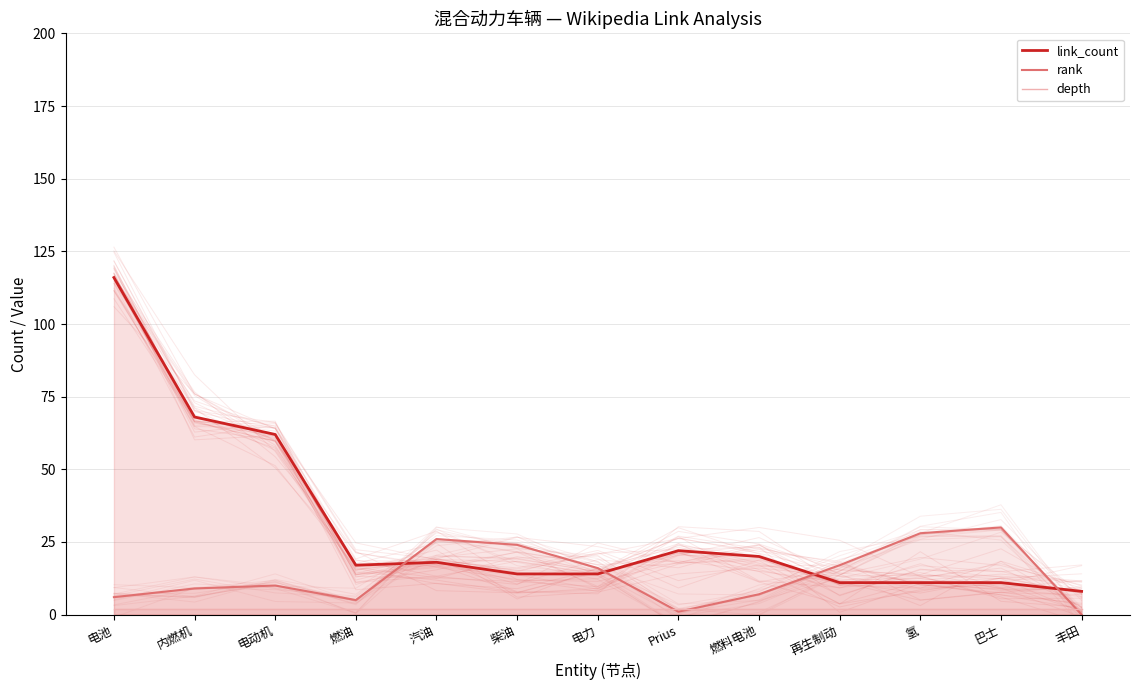

Reading left to right, extract all data points from this chart.

link_count: 电池=116	内燃机=68	电动机=62	燃油=17	汽油=18	柴油=14	电力=14	Prius=22	燃料电池=20	再生制动=11	氢=11	巴士=11	丰田=8
rank: 电池=6	内燃机=9	电动机=10	燃油=5	汽油=26	柴油=24	电力=16	Prius=1	燃料电池=7	再生制动=17	氢=28	巴士=30	丰田=0
depth: 电池=2	内燃机=2	电动机=2	燃油=2	汽油=2	柴油=2	电力=2	Prius=2	燃料电池=2	再生制动=2	氢=2	巴士=2	丰田=2